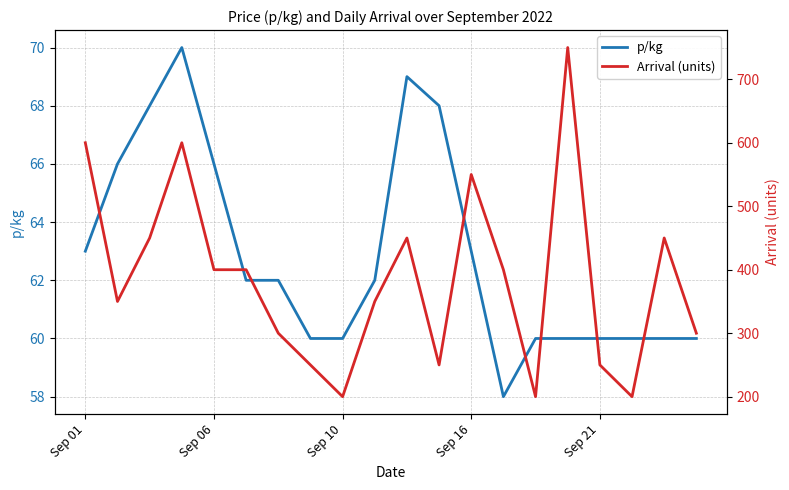

What is the difference between the second highest and second lowest values in the Arrival (units) series?

400